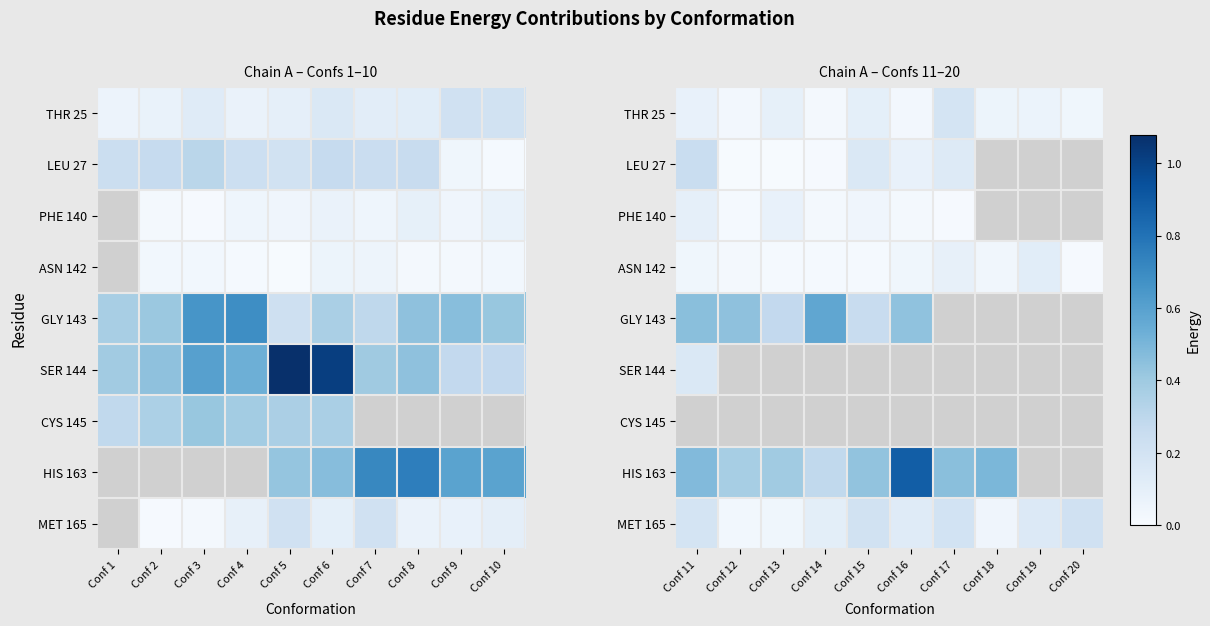

At Conf 11, list the series in order from largest to smallest.

GLY 143, LEU 27, SER 144, PHE 140, THR 25, ASN 142, CYS 145, HIS 163, MET 165